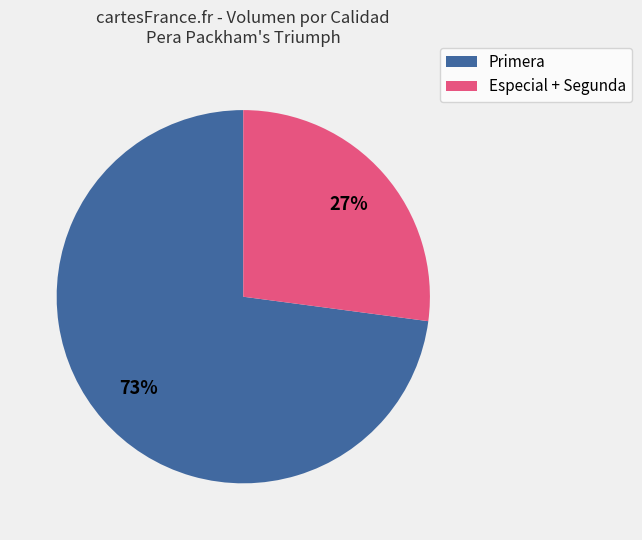

To the nearest percent, what is the difference between the largest and smallest slice percentages?

46%